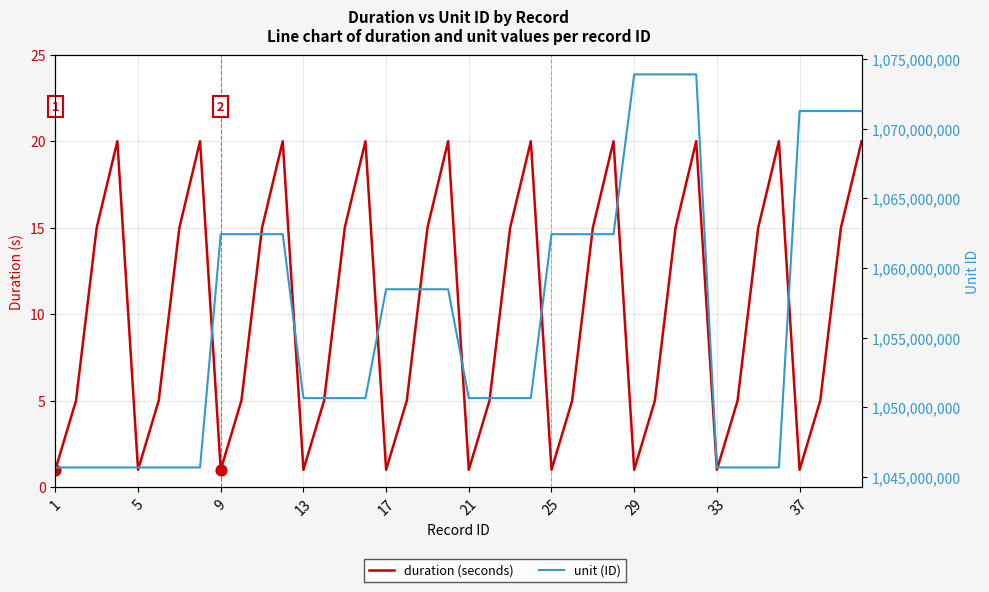

Which series has the largest total across all categories?

unit (ID)